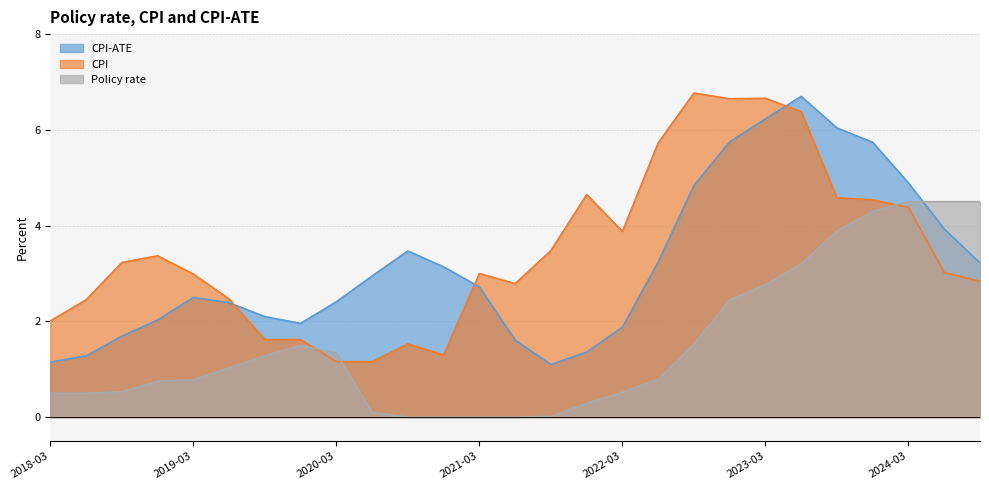

List the series in order of their peak value, lowest first.

Policy rate, CPI-ATE, CPI